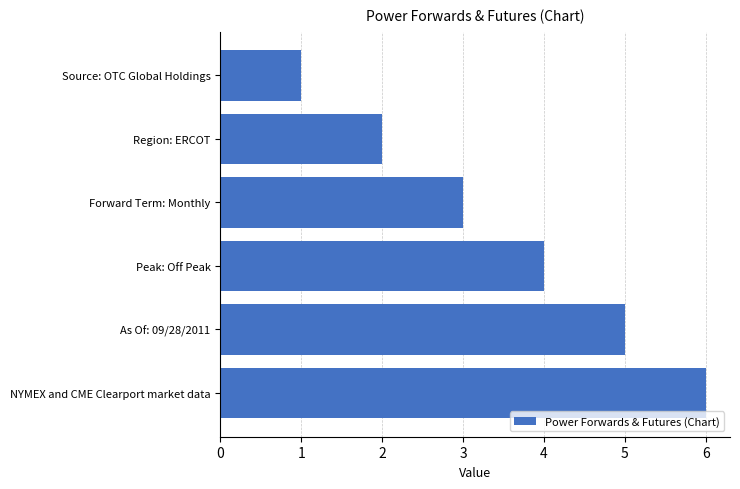

The value at Region: ERCOT is 2. True or false?

True